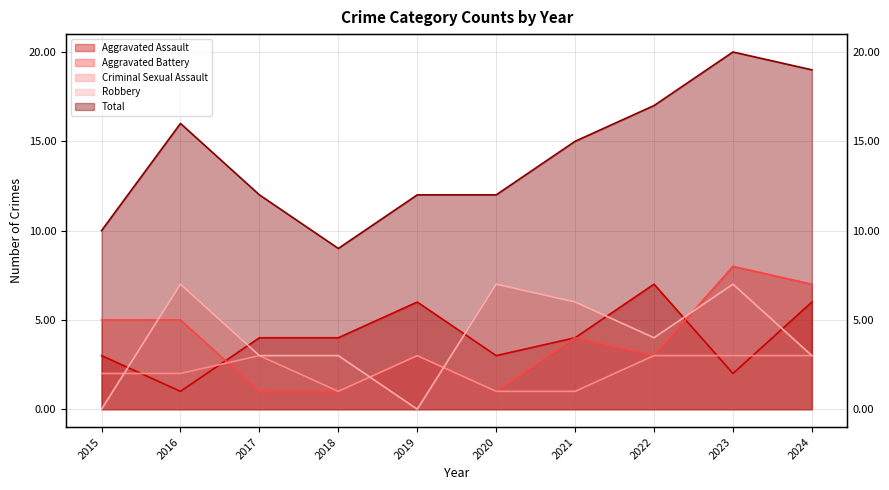

What is the spread (max minus min) of values at 2016?

15